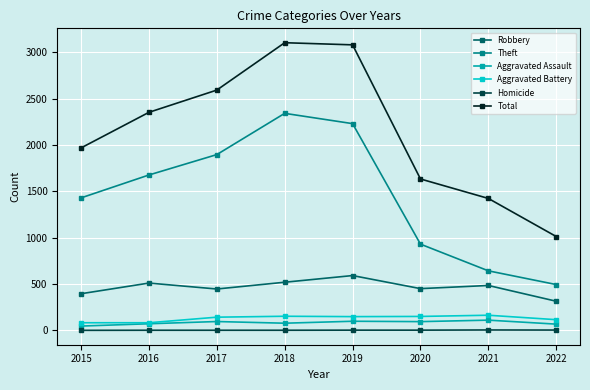

True or false: Robbery and Theft cross at least once.

False